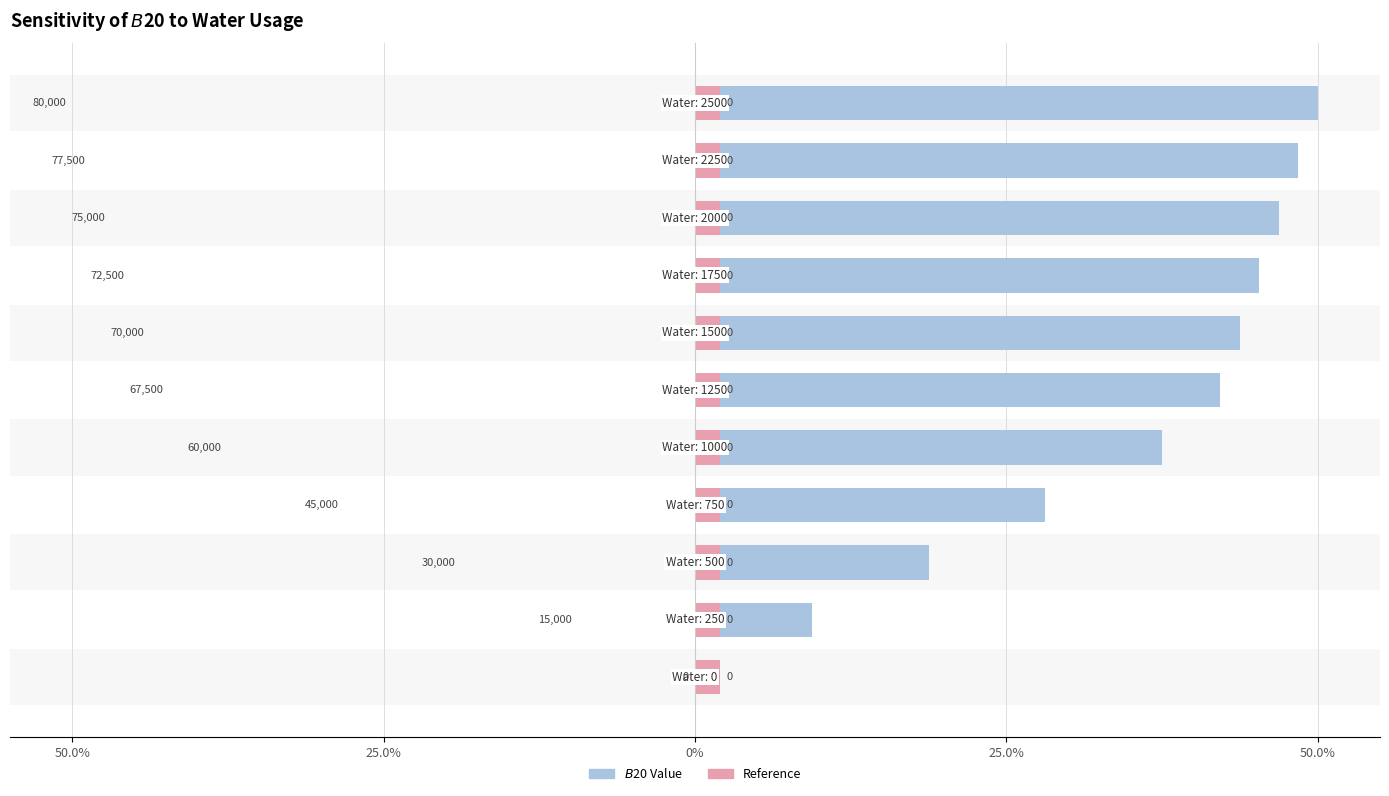

Between 50.0% and 25.0%, which is larger?

50.0%